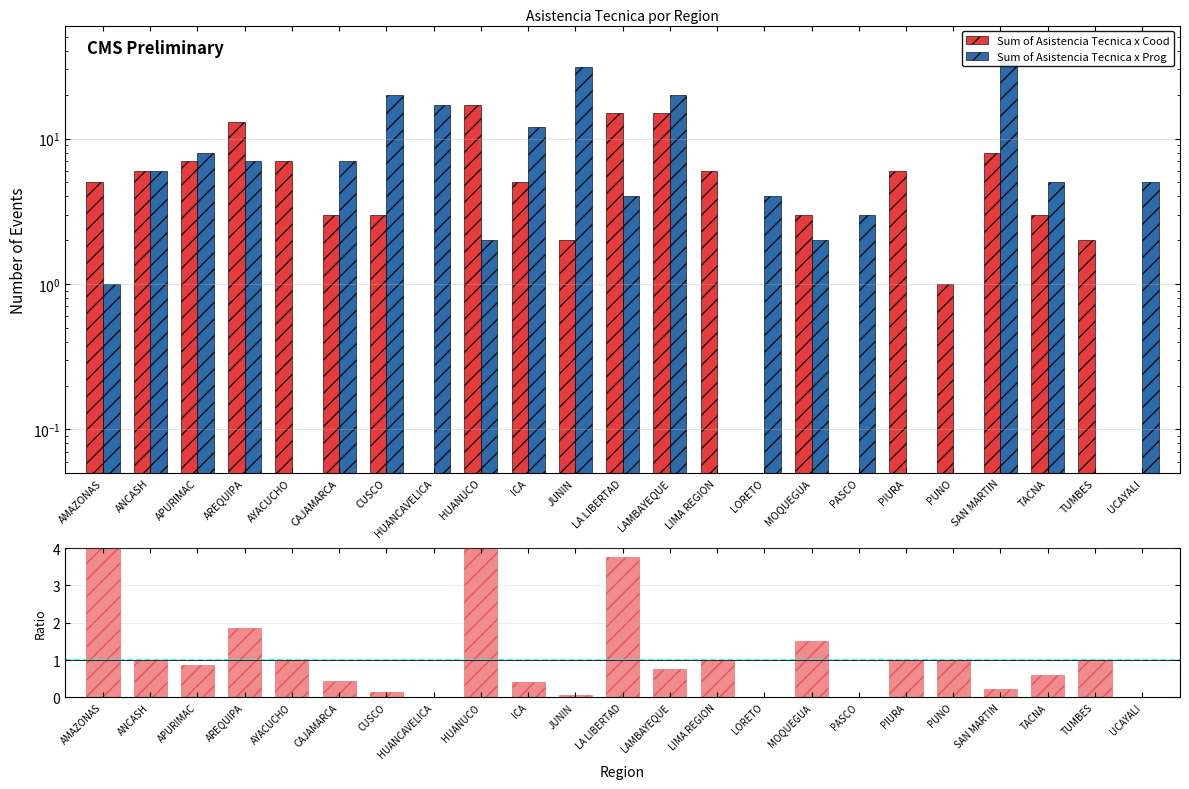

How many data points in Sum of Asistencia Tecnica x Cood are above 5?

10